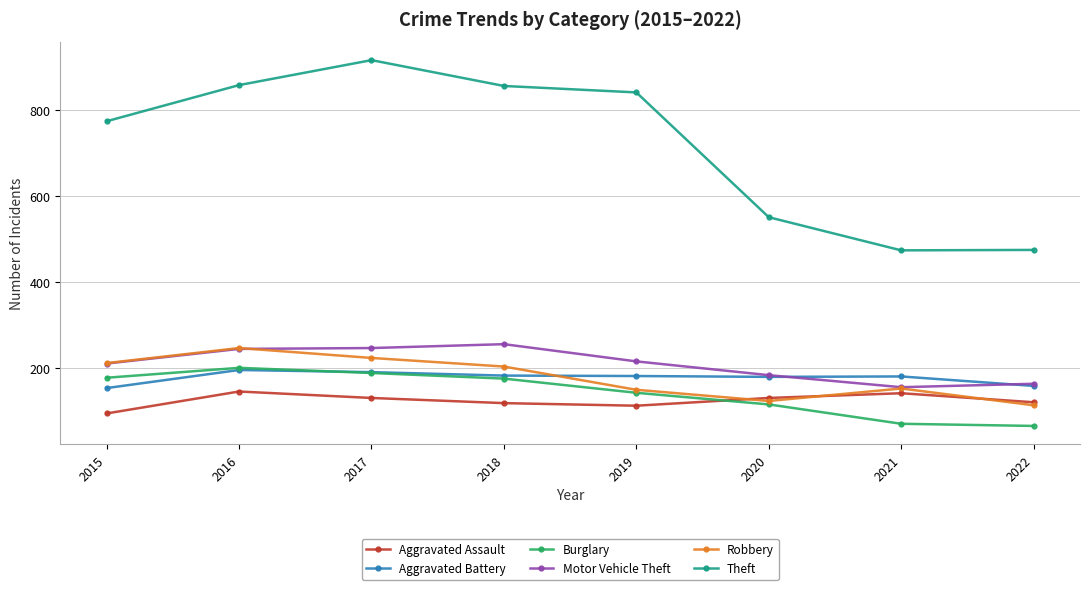

Where is the first local maximum for Burglary?

2016